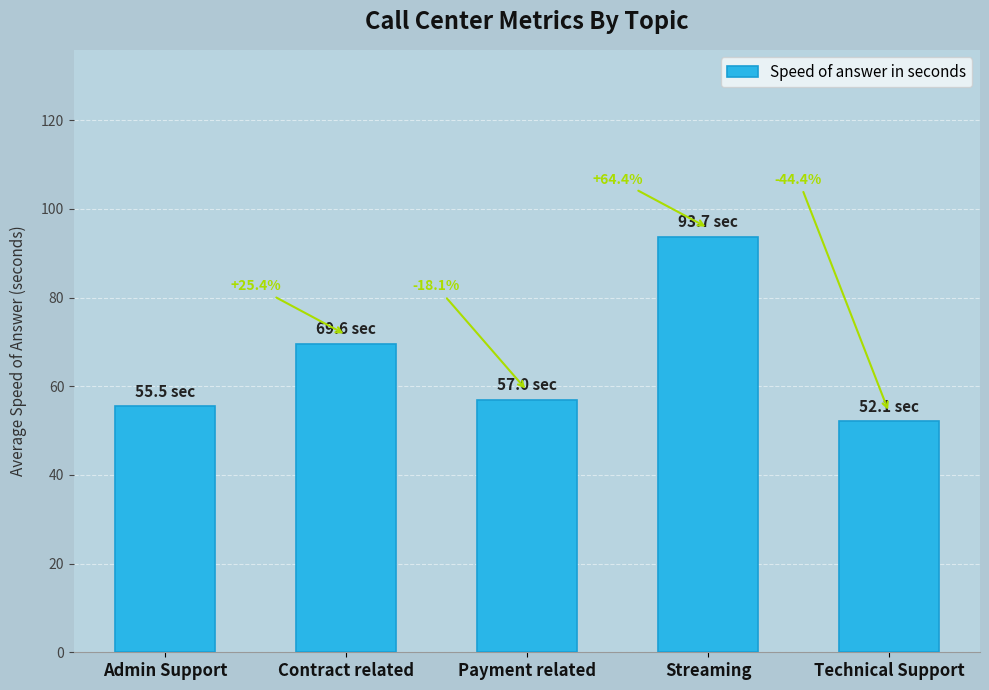

What position from the right is Technical Support?

1